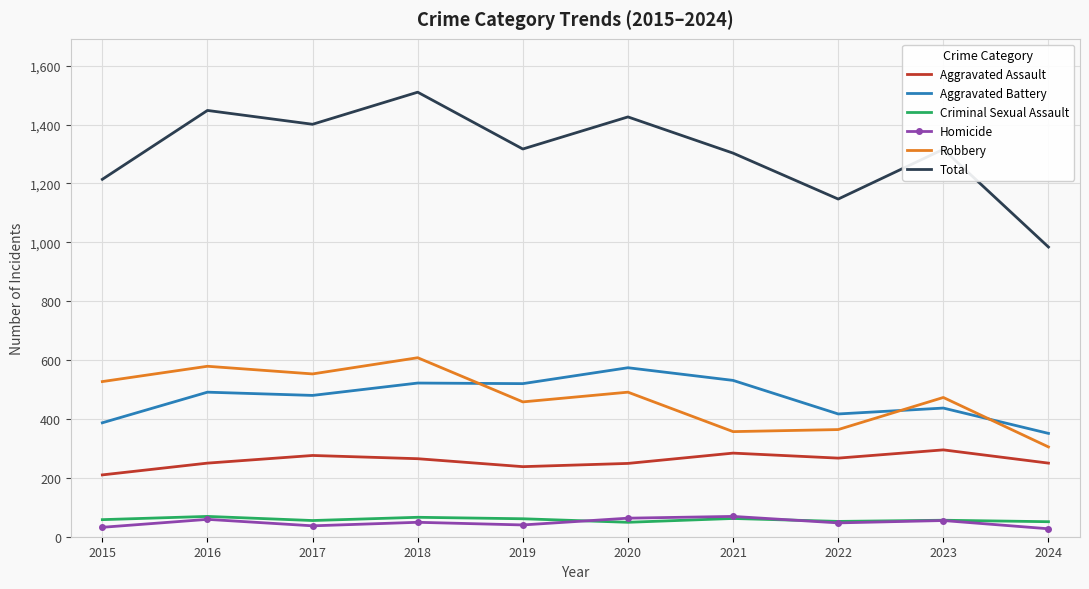

Is the value of Criminal Sexual Assault at 2015 greater than the value of Aggravated Battery at 2023?

No